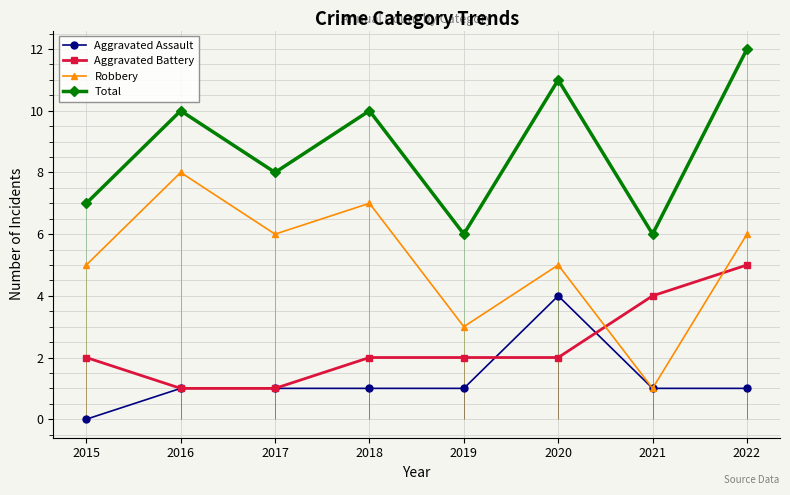

What are all the series names shown in the legend?

Aggravated Assault, Aggravated Battery, Robbery, Total